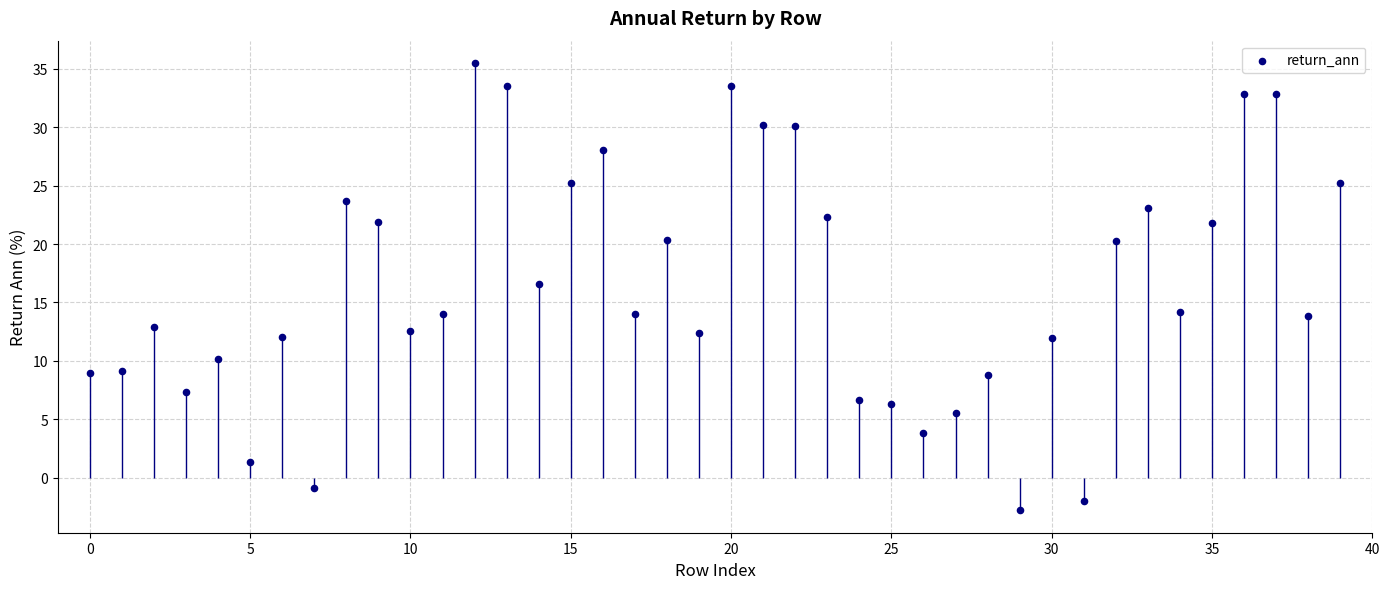

What Y value in the scatter plot is closest to 16?

16.6